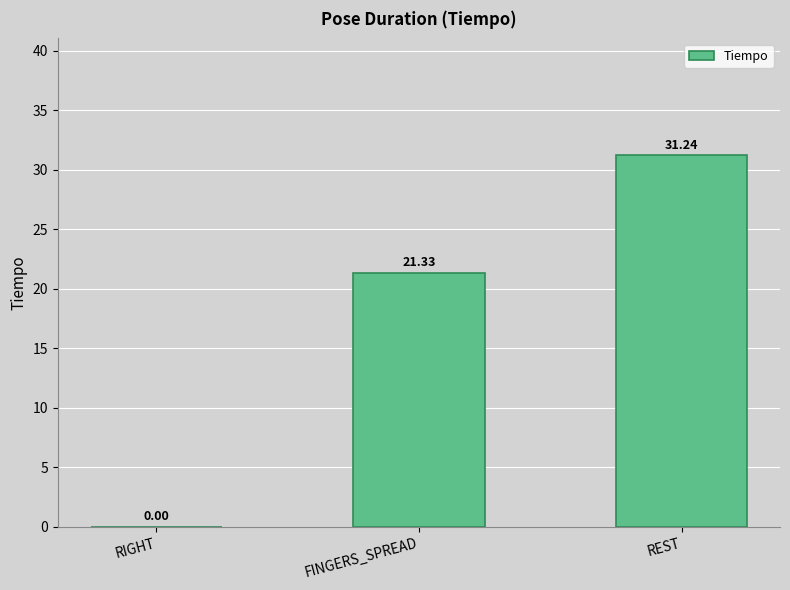

Read the value at FINGERS_SPREAD.

21.3